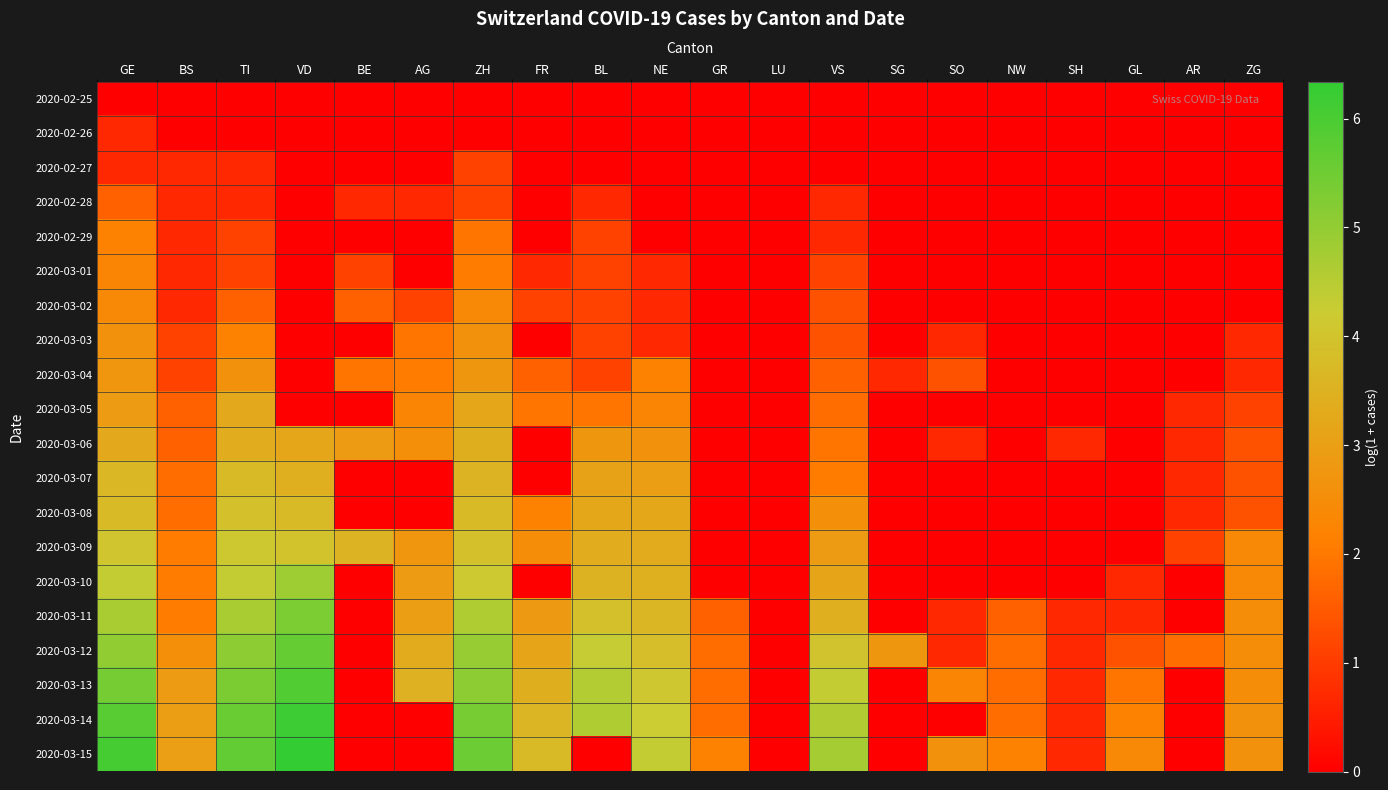

Reading left to right, extract all data points from this chart.

2020-02-25: GE=0.0	BS=0.0	TI=0.0	VD=0.0	BE=0.0	AG=0.0	ZH=0.0	FR=0.0	BL=0.0	NE=0.0	GR=0.0	LU=0.0	VS=0.0	SG=0.0	SO=0.0	NW=0.0	SH=0.0	GL=0.0	AR=0.0	ZG=0.0
2020-02-26: GE=0.7	BS=0.0	TI=0.0	VD=0.0	BE=0.0	AG=0.0	ZH=0.0	FR=0.0	BL=0.0	NE=0.0	GR=0.0	LU=0.0	VS=0.0	SG=0.0	SO=0.0	NW=0.0	SH=0.0	GL=0.0	AR=0.0	ZG=0.0
2020-02-27: GE=0.7	BS=0.7	TI=0.7	VD=0.0	BE=0.0	AG=0.0	ZH=1.1	FR=0.0	BL=0.0	NE=0.0	GR=0.0	LU=0.0	VS=0.0	SG=0.0	SO=0.0	NW=0.0	SH=0.0	GL=0.0	AR=0.0	ZG=0.0
2020-02-28: GE=1.6	BS=0.7	TI=0.7	VD=0.0	BE=0.7	AG=0.7	ZH=1.1	FR=0.0	BL=0.7	NE=0.0	GR=0.0	LU=0.0	VS=0.7	SG=0.0	SO=0.0	NW=0.0	SH=0.0	GL=0.0	AR=0.0	ZG=0.0
2020-02-29: GE=2.2	BS=0.7	TI=1.1	VD=0.0	BE=0.0	AG=0.0	ZH=1.9	FR=0.0	BL=1.1	NE=0.0	GR=0.0	LU=0.0	VS=0.7	SG=0.0	SO=0.0	NW=0.0	SH=0.0	GL=0.0	AR=0.0	ZG=0.0
2020-03-01: GE=2.3	BS=0.7	TI=1.1	VD=0.0	BE=1.1	AG=0.0	ZH=2.1	FR=0.7	BL=1.1	NE=0.7	GR=0.0	LU=0.0	VS=1.1	SG=0.0	SO=0.0	NW=0.0	SH=0.0	GL=0.0	AR=0.0	ZG=0.0
2020-03-02: GE=2.4	BS=0.7	TI=1.6	VD=0.0	BE=1.6	AG=1.1	ZH=2.4	FR=1.1	BL=1.1	NE=0.7	GR=0.0	LU=0.0	VS=1.4	SG=0.0	SO=0.0	NW=0.0	SH=0.0	GL=0.0	AR=0.0	ZG=0.0
2020-03-03: GE=2.6	BS=1.1	TI=2.2	VD=0.0	BE=0.0	AG=1.9	ZH=2.6	FR=0.0	BL=1.1	NE=0.7	GR=0.0	LU=0.0	VS=1.4	SG=0.0	SO=0.7	NW=0.0	SH=0.0	GL=0.0	AR=0.0	ZG=0.7
2020-03-04: GE=2.7	BS=1.1	TI=2.6	VD=0.0	BE=1.9	AG=2.1	ZH=2.8	FR=1.6	BL=1.1	NE=2.2	GR=0.0	LU=0.0	VS=1.6	SG=0.7	SO=1.4	NW=0.0	SH=0.0	GL=0.0	AR=0.0	ZG=0.7
2020-03-05: GE=2.9	BS=1.6	TI=3.3	VD=0.0	BE=0.0	AG=2.3	ZH=3.2	FR=1.9	BL=1.9	NE=2.3	GR=0.0	LU=0.0	VS=1.8	SG=0.0	SO=0.0	NW=0.0	SH=0.0	GL=0.0	AR=0.7	ZG=1.1
2020-03-06: GE=3.3	BS=1.6	TI=3.4	VD=3.2	BE=2.9	AG=2.6	ZH=3.4	FR=0.0	BL=2.8	NE=2.6	GR=0.0	LU=0.0	VS=1.9	SG=0.0	SO=0.7	NW=0.0	SH=0.7	GL=0.0	AR=0.7	ZG=1.4
2020-03-07: GE=3.7	BS=1.8	TI=3.7	VD=3.4	BE=0.0	AG=0.0	ZH=3.6	FR=0.0	BL=3.1	NE=2.9	GR=0.0	LU=0.0	VS=2.1	SG=0.0	SO=0.0	NW=0.0	SH=0.0	GL=0.0	AR=0.7	ZG=1.4
2020-03-08: GE=3.7	BS=1.8	TI=3.9	VD=3.7	BE=0.0	AG=0.0	ZH=3.7	FR=2.2	BL=3.2	NE=3.2	GR=0.0	LU=0.0	VS=2.6	SG=0.0	SO=0.0	NW=0.0	SH=0.0	GL=0.0	AR=0.7	ZG=1.4
2020-03-09: GE=4.0	BS=2.1	TI=4.1	VD=4.0	BE=3.6	AG=2.7	ZH=3.9	FR=2.5	BL=3.4	NE=3.3	GR=0.0	LU=0.0	VS=2.9	SG=0.0	SO=0.0	NW=0.0	SH=0.0	GL=0.0	AR=1.1	ZG=2.4
2020-03-10: GE=4.3	BS=2.1	TI=4.3	VD=4.9	BE=0.0	AG=2.9	ZH=4.1	FR=0.0	BL=3.5	NE=3.5	GR=0.0	LU=0.0	VS=3.1	SG=0.0	SO=0.0	NW=0.0	SH=0.0	GL=0.7	AR=0.0	ZG=2.4
2020-03-11: GE=4.7	BS=2.1	TI=4.7	VD=5.3	BE=0.0	AG=2.9	ZH=4.6	FR=2.8	BL=3.9	NE=3.6	GR=1.6	LU=0.0	VS=3.4	SG=0.0	SO=0.7	NW=1.6	SH=0.7	GL=0.7	AR=0.0	ZG=2.5
2020-03-12: GE=5.0	BS=2.6	TI=5.1	VD=5.6	BE=0.0	AG=3.3	ZH=4.9	FR=3.1	BL=4.3	NE=3.9	GR=1.8	LU=0.0	VS=4.0	SG=2.8	SO=0.7	NW=1.8	SH=0.7	GL=1.4	AR=1.8	ZG=2.5
2020-03-13: GE=5.4	BS=2.9	TI=5.3	VD=5.9	BE=0.0	AG=3.5	ZH=5.1	FR=3.4	BL=4.5	NE=4.1	GR=1.8	LU=0.0	VS=4.3	SG=0.0	SO=2.3	NW=1.8	SH=0.7	GL=1.9	AR=0.0	ZG=2.5
2020-03-14: GE=5.8	BS=2.9	TI=5.6	VD=6.2	BE=0.0	AG=0.0	ZH=5.4	FR=3.6	BL=4.6	NE=4.2	GR=1.8	LU=0.0	VS=4.6	SG=0.0	SO=0.0	NW=1.8	SH=0.7	GL=2.2	AR=0.0	ZG=2.6
2020-03-15: GE=6.0	BS=3.0	TI=5.7	VD=6.3	BE=0.0	AG=0.0	ZH=5.5	FR=3.7	BL=0.0	NE=4.3	GR=2.2	LU=0.0	VS=4.8	SG=0.0	SO=2.6	NW=2.2	SH=0.7	GL=2.4	AR=0.0	ZG=2.6